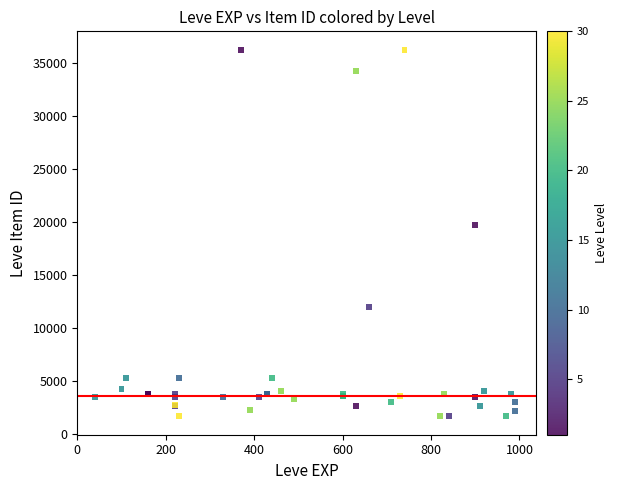

What Y value in the scatter plot is closest to 18967?

19744